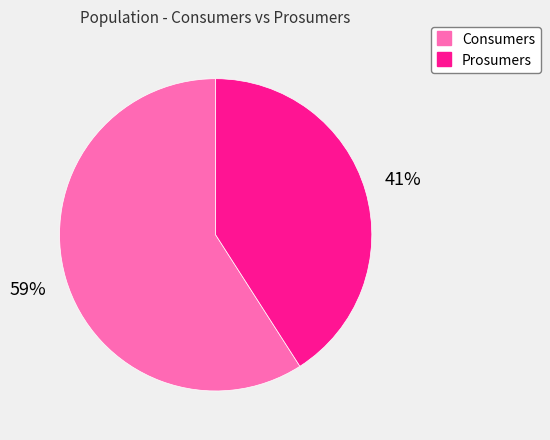

To the nearest percent, what percentage of the pie is Consumers?

59%